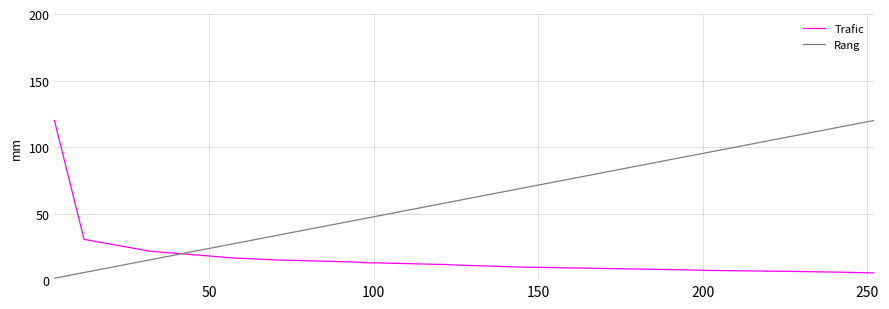

What is the difference between the maximum and minimum values in the Trafic series?

114.6